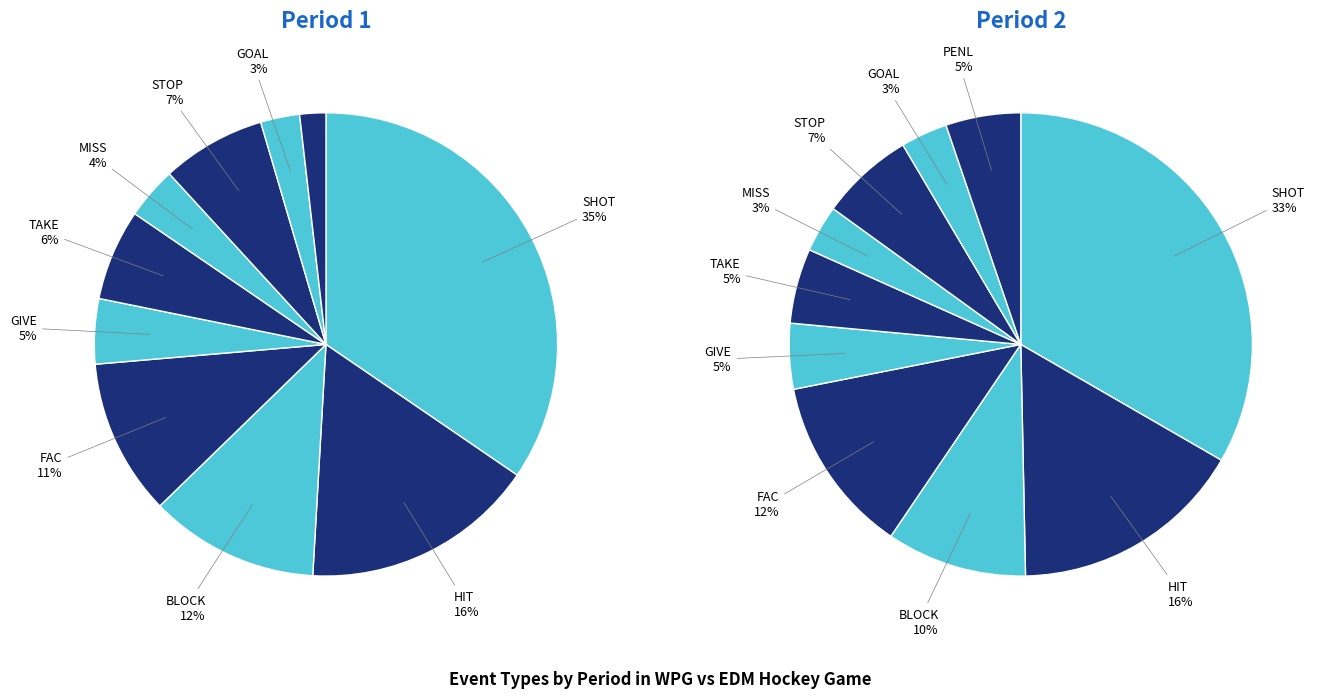

To the nearest percent, what is the average slice percentage?

10%